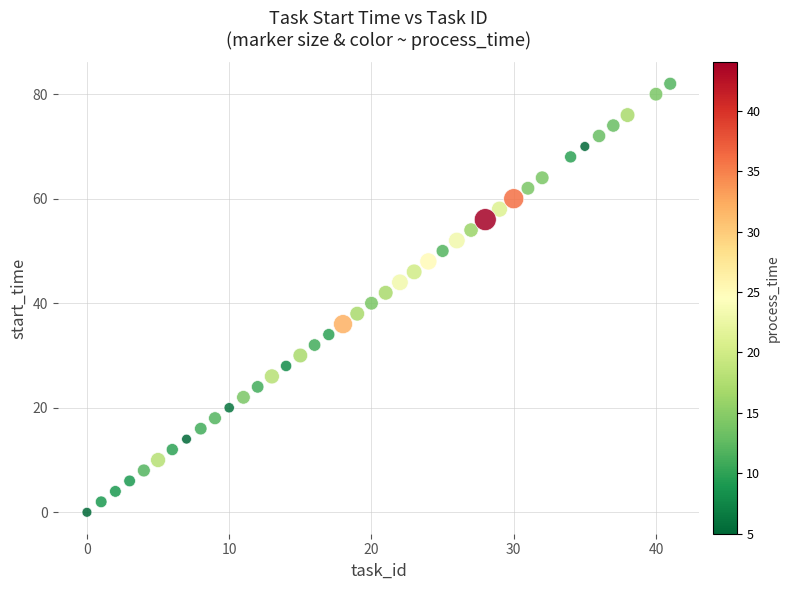

What is the range of Y values (max minus min)?

82